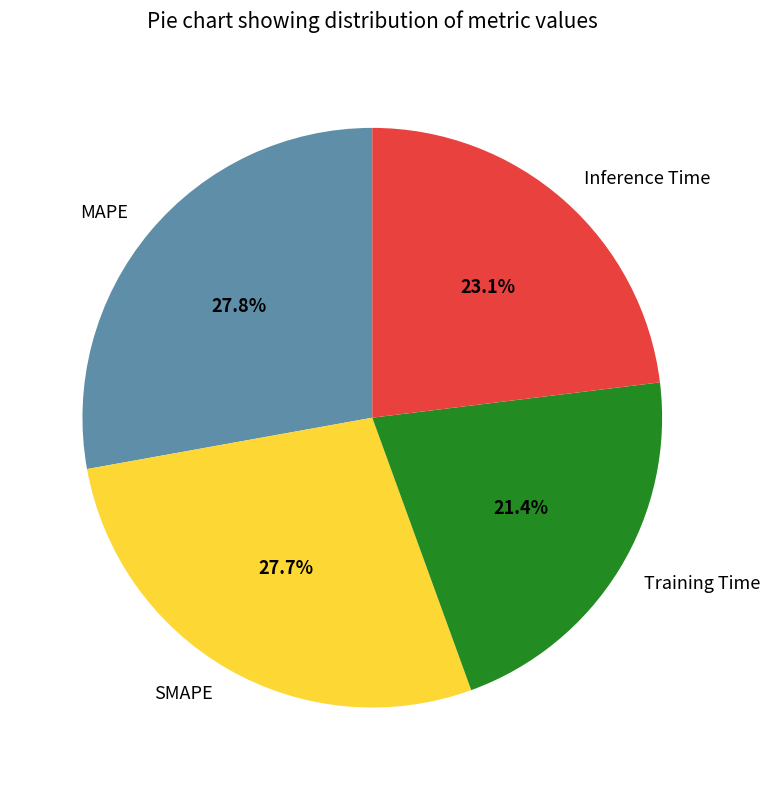

How many slices are in this pie chart?

4